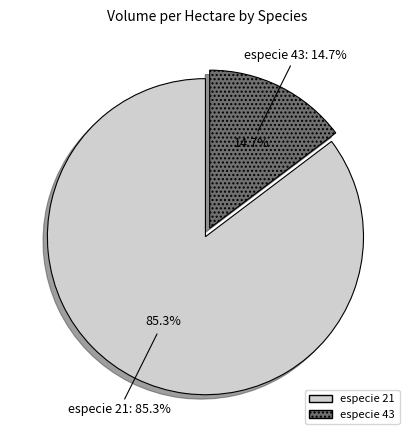

Is 15 the majority of the pie?

No